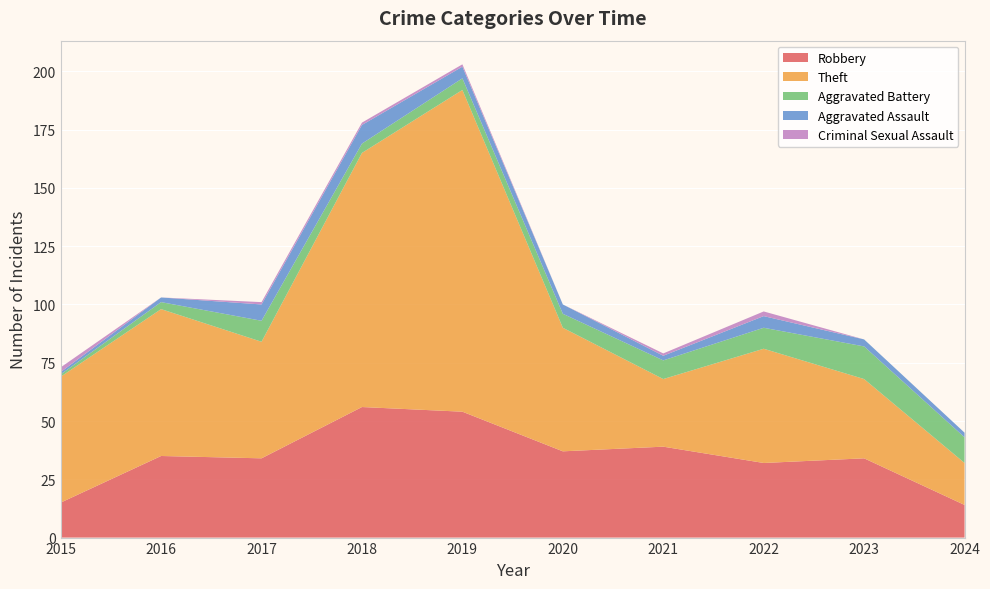

Reading left to right, transcribe all the data shown in this chart.

Robbery: 2015=15	2016=35	2017=34	2018=56	2019=54	2020=37	2021=39	2022=32	2023=34	2024=14
Theft: 2015=54	2016=63	2017=50	2018=109	2019=138	2020=53	2021=29	2022=49	2023=34	2024=18
Aggravated Battery: 2015=1	2016=3	2017=9	2018=4	2019=5	2020=6	2021=8	2022=9	2023=14	2024=11
Aggravated Assault: 2015=1	2016=2	2017=7	2018=8	2019=5	2020=4	2021=2	2022=5	2023=3	2024=2
Criminal Sexual Assault: 2015=2	2016=0	2017=1	2018=1	2019=1	2020=0	2021=1	2022=2	2023=0	2024=0